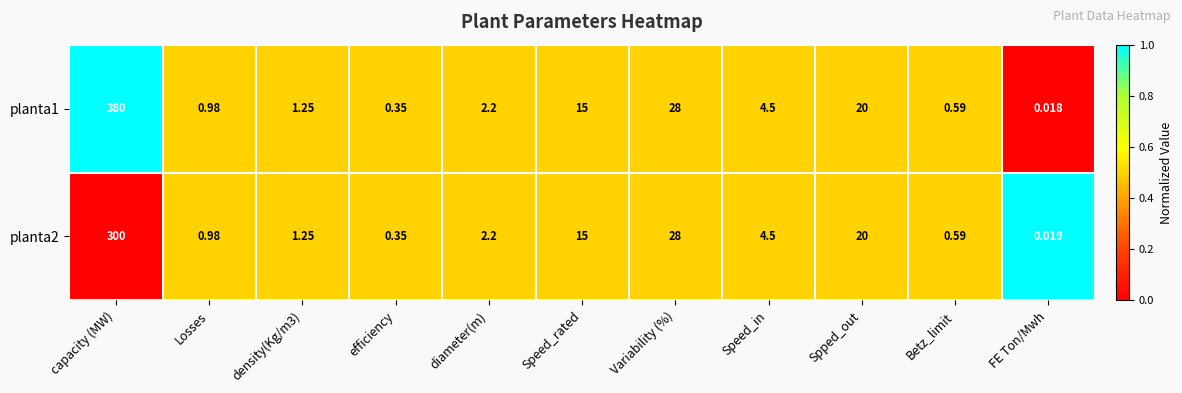

Where does the planta1 series first go above 2?

capacity (MW)